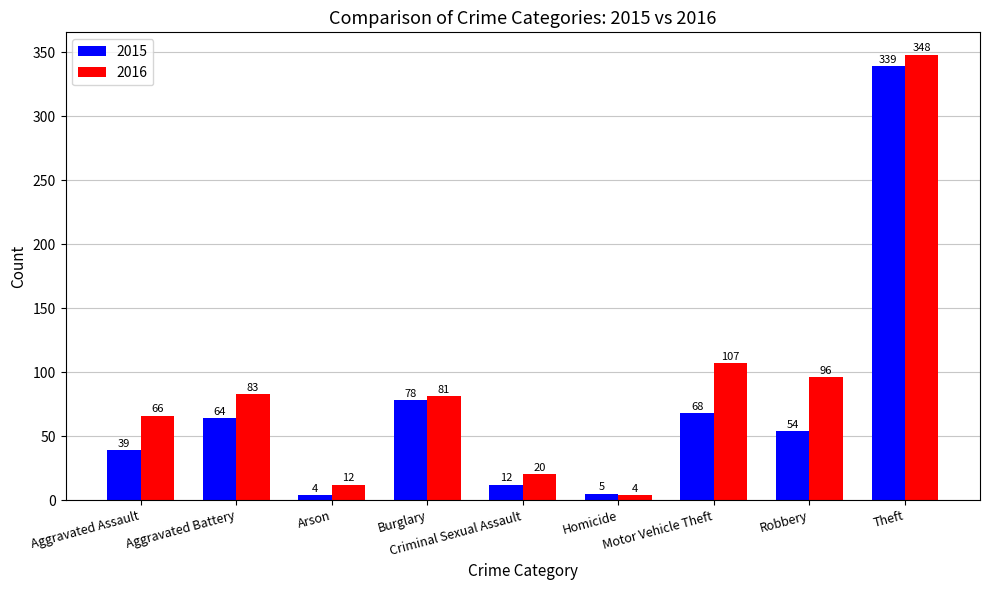

List the series in order of their peak value, lowest first.

2015, 2016